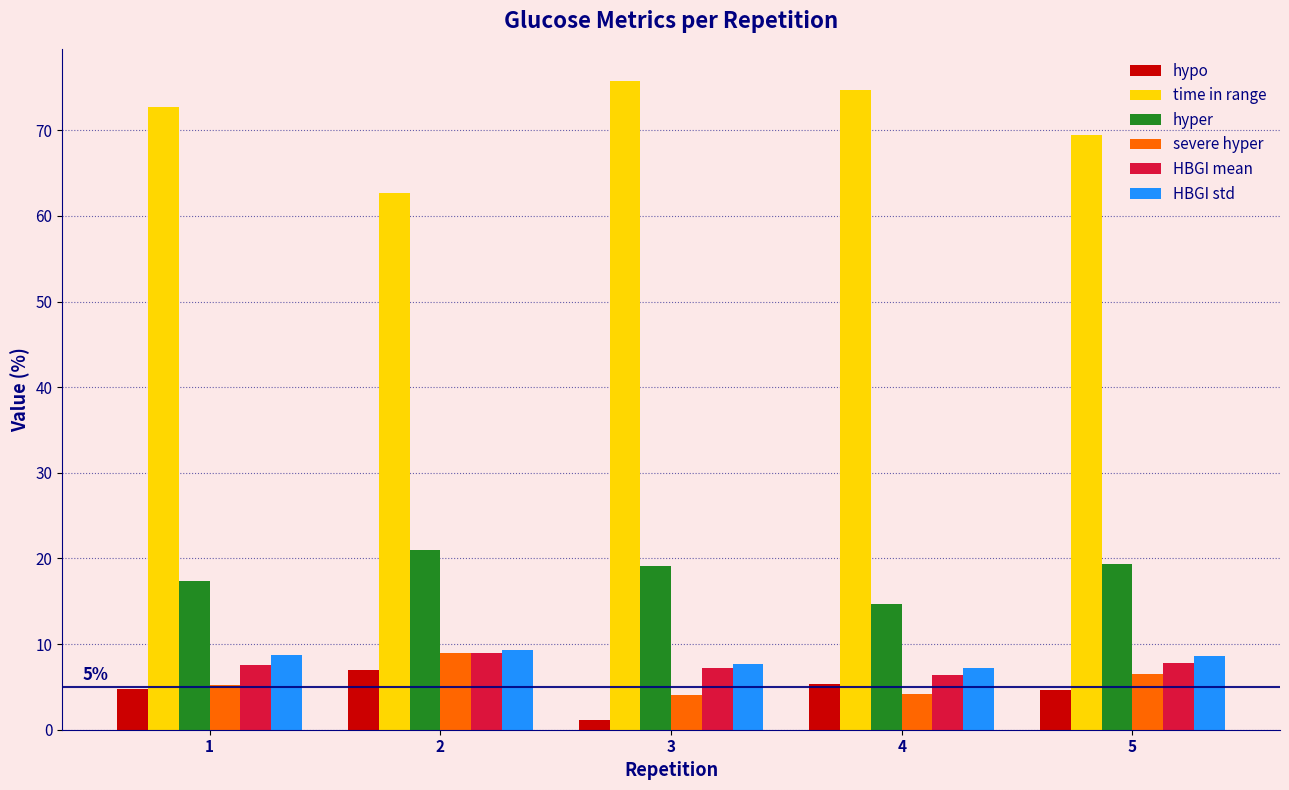

True or false: HBGI mean has a value of 7.8 at 5.

True